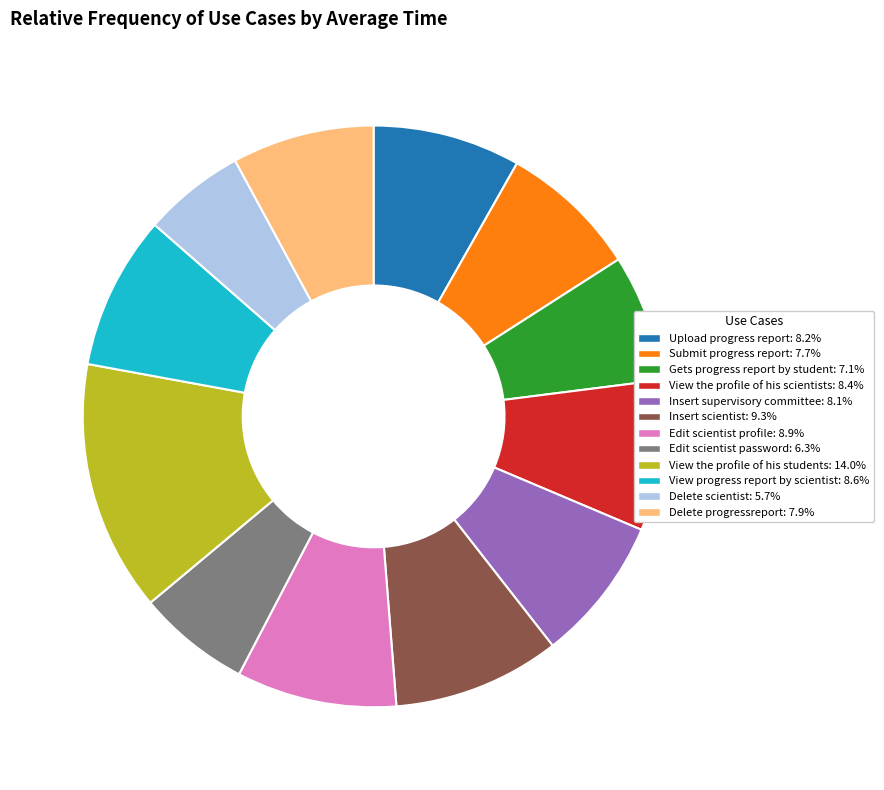

Is Submit progress report the majority of the pie?

No